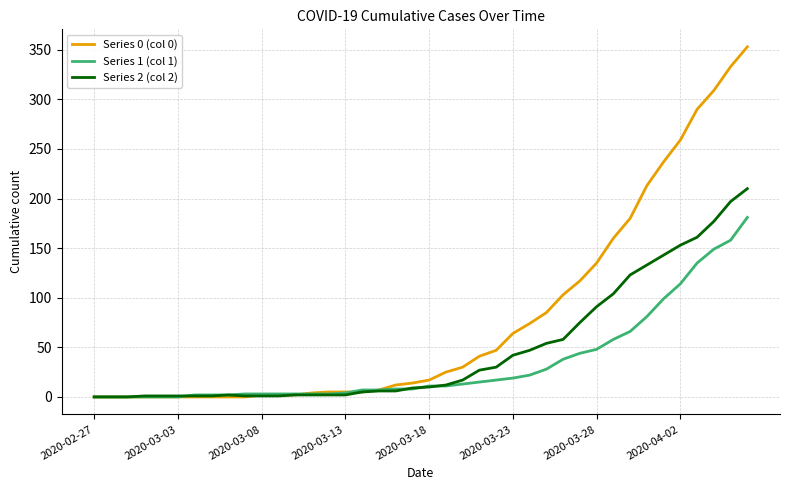

Which series has the largest total across all categories?

Series 0 (col 0)